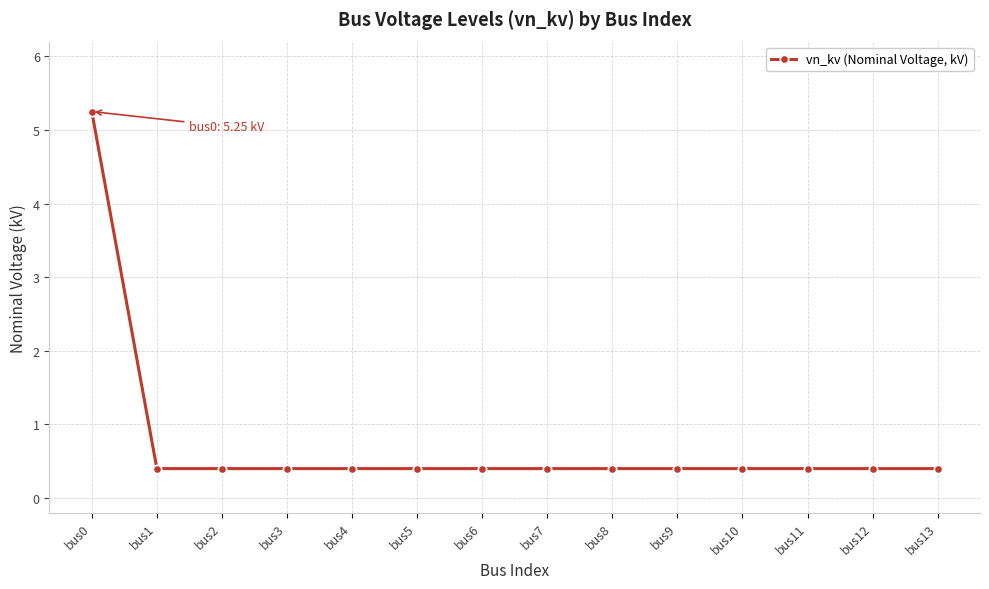

Which label corresponds to the largest value in the chart?

bus0